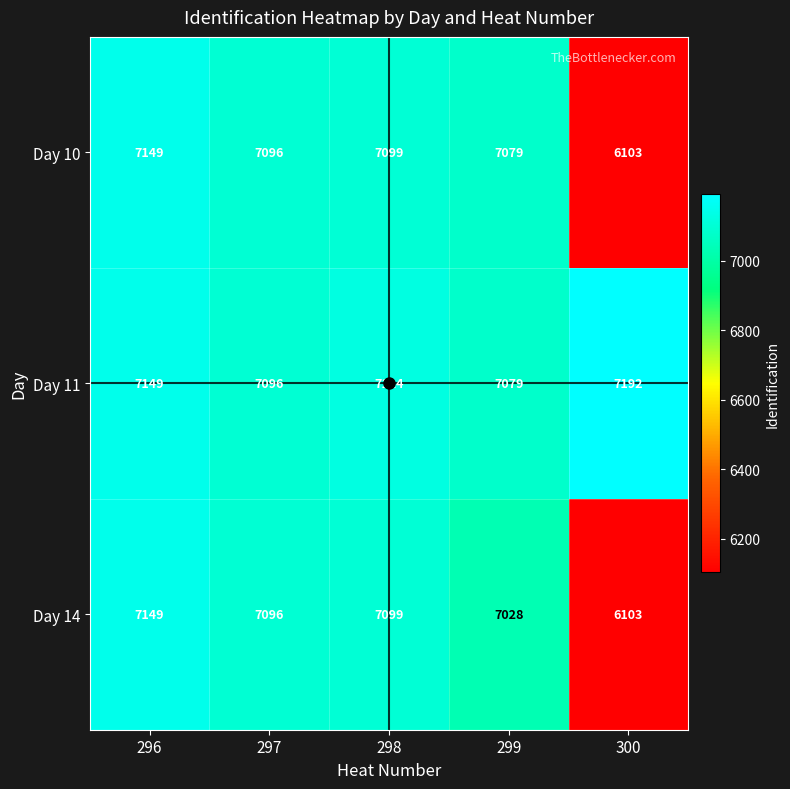

Where does the Day 10 series first go above 7096?

296